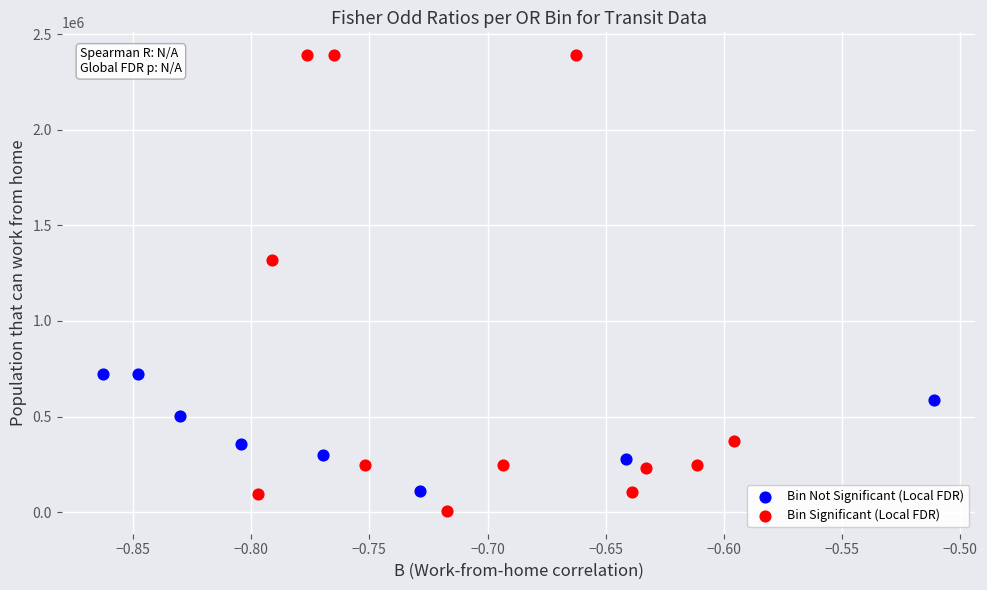

Which series has the largest Y range (max minus min)?

Bin Significant (Local FDR)